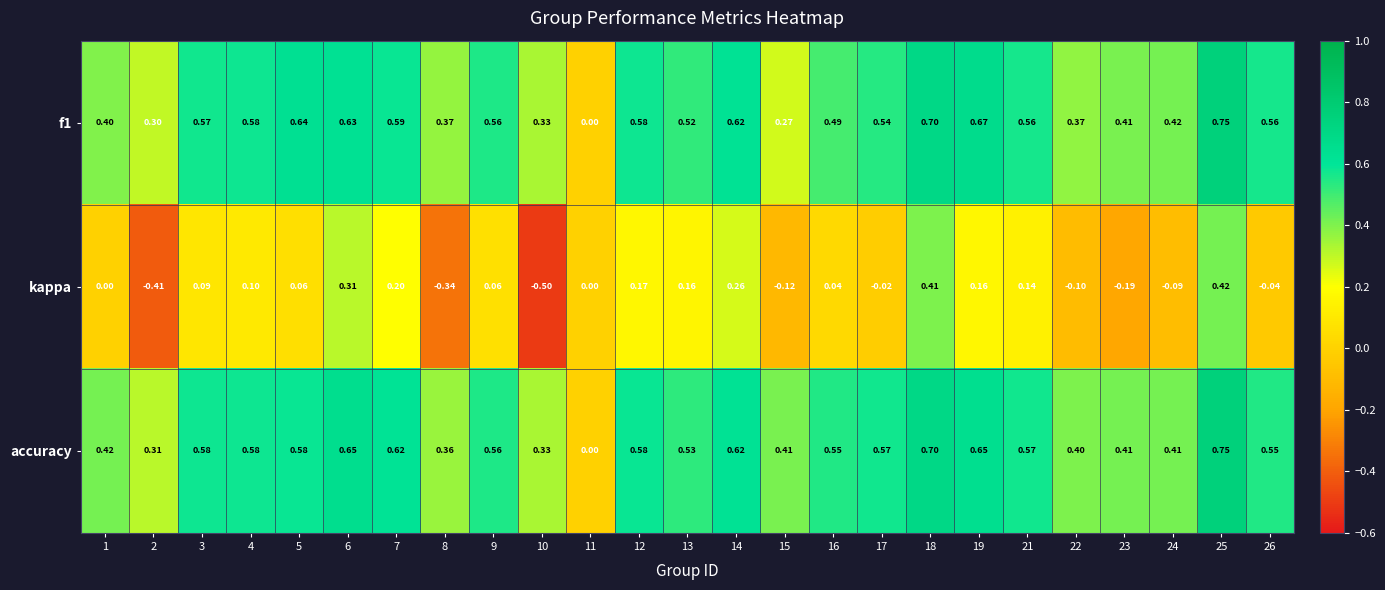

Which series has the largest total across all categories?

accuracy